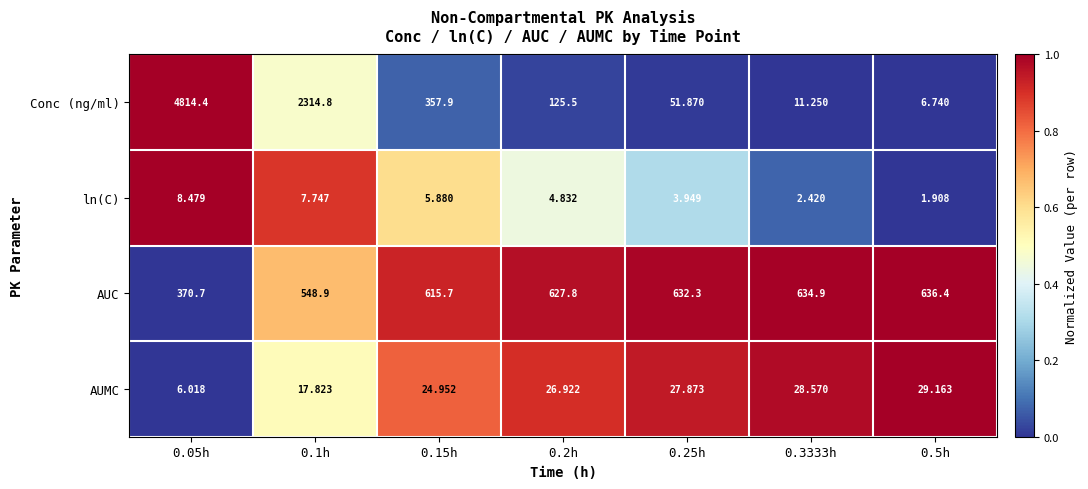

What is the spread (max minus min) of values at 0.3333h?

632.5